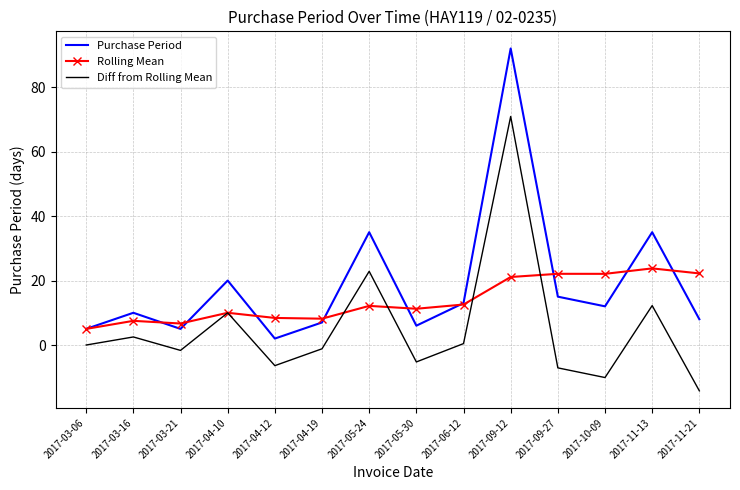

Rank the series by their maximum value, from lowest to highest.

Rolling Mean, Diff from Rolling Mean, Purchase Period